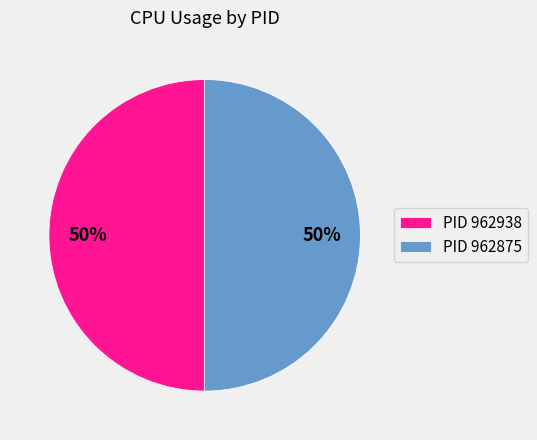

Approximately how many times larger is the value at PID 962938 compared to PID 962875?

1.0